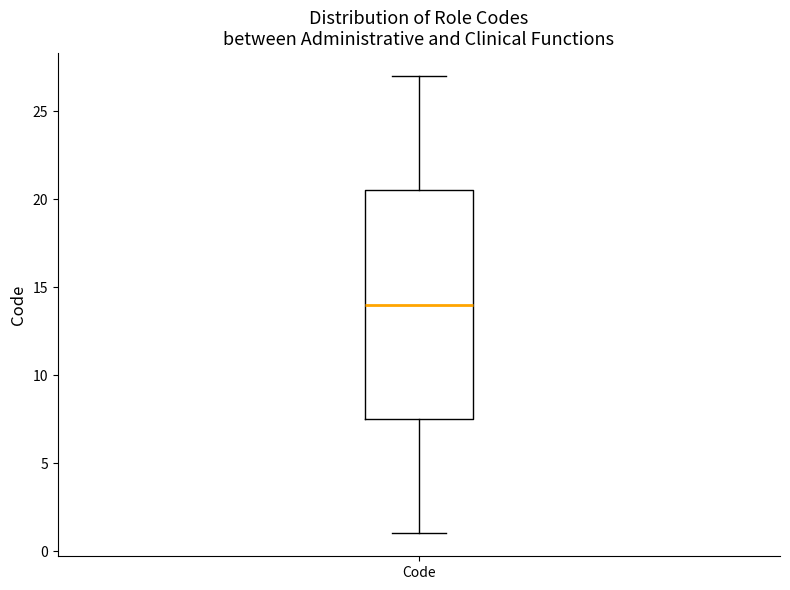

Read this box plot against the y-axis: the position of the median line, the range covered by the box, and the ends of both whiskers. The values are not printed on the chart, so give them approximately, as read against the axis.

median 14.0, box 7.5 to 20.5, whiskers 1.0 to 27.0